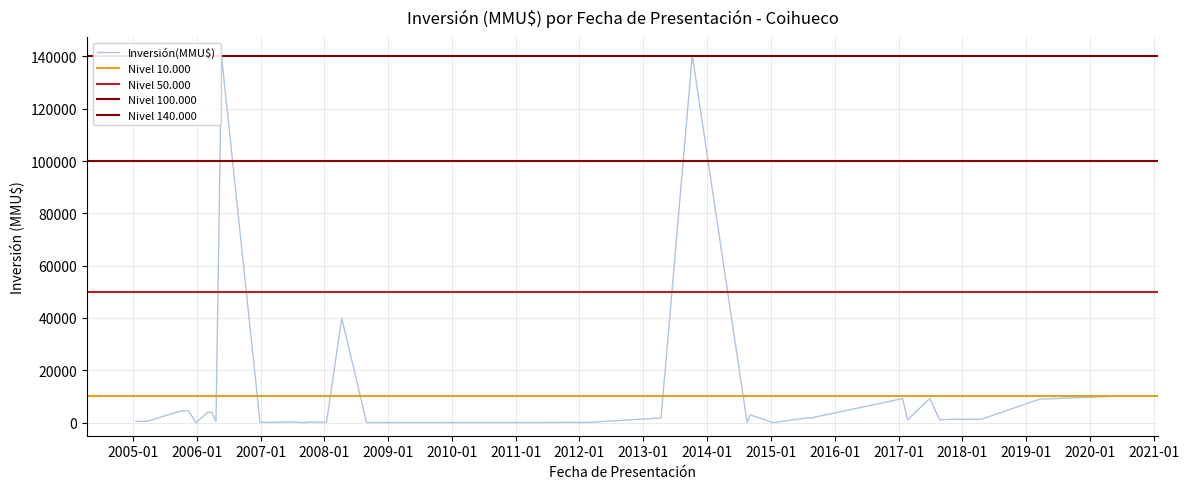

What is the change in value from 2012-02-20 to 2005-03-21?

+400